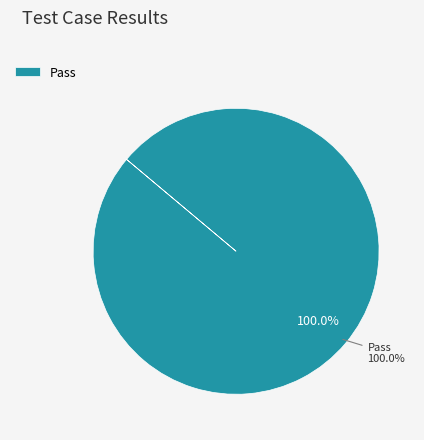

Is the sum of Pass and Not executed greater than half?

Yes